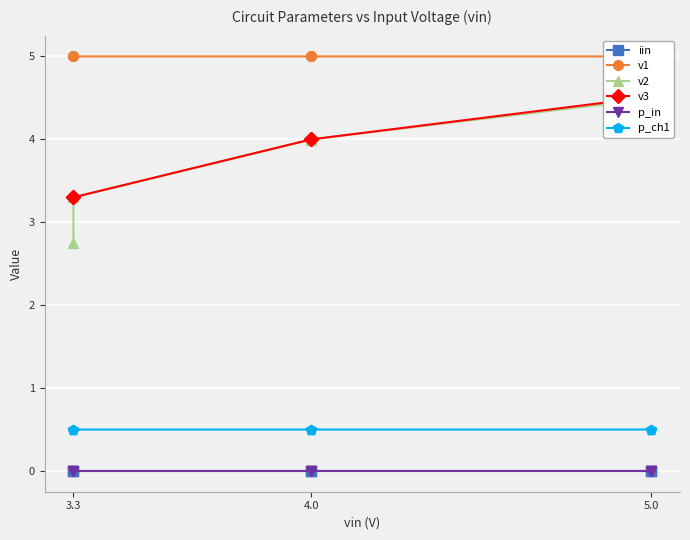

Which series has the largest total across all categories?

v1